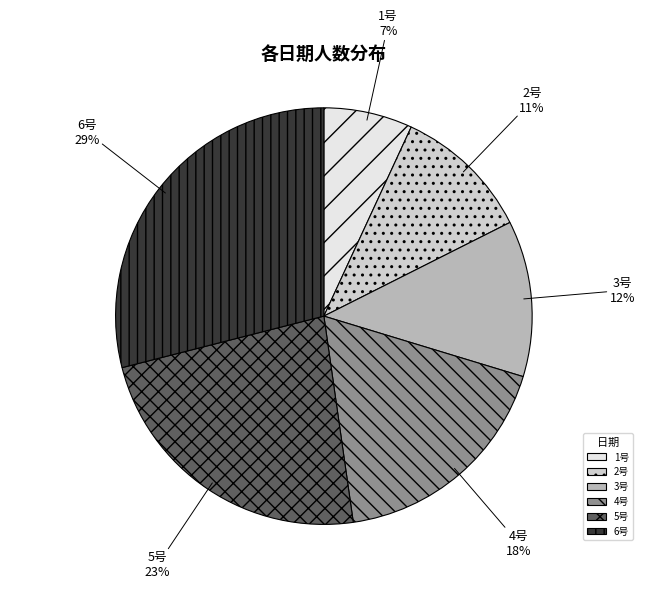

Combined, do 2号 and 1号 account for over 50%?

No